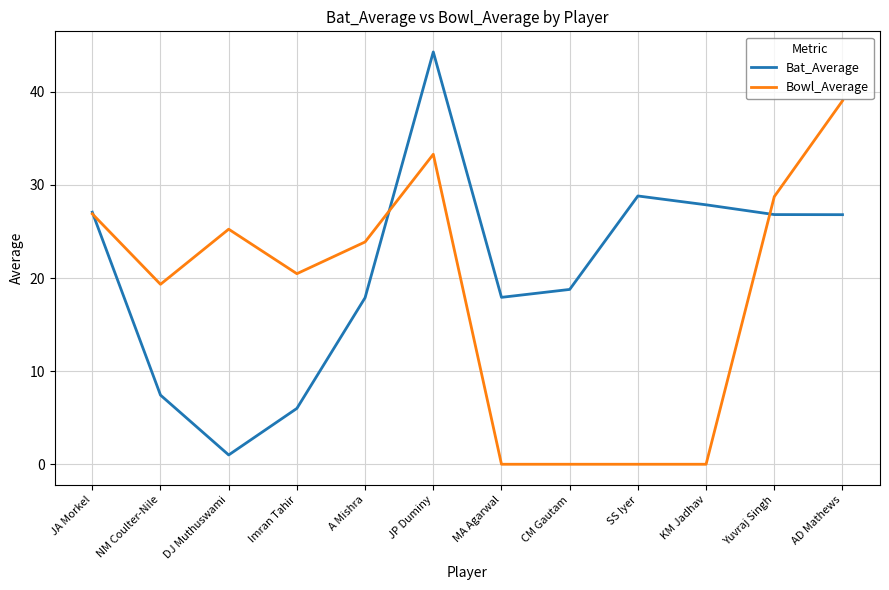

At which category does Bat_Average reach its first local peak?

JP Duminy